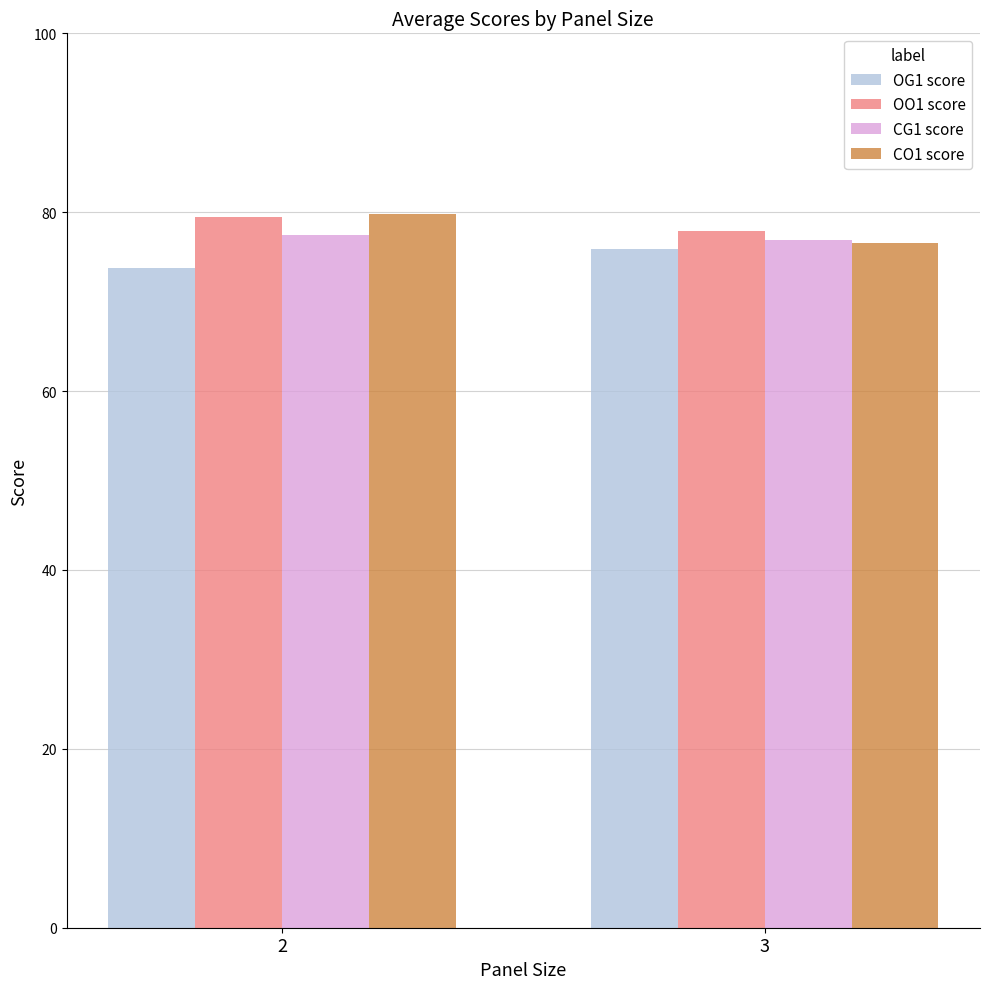

Count the number of data series in this chart.

4